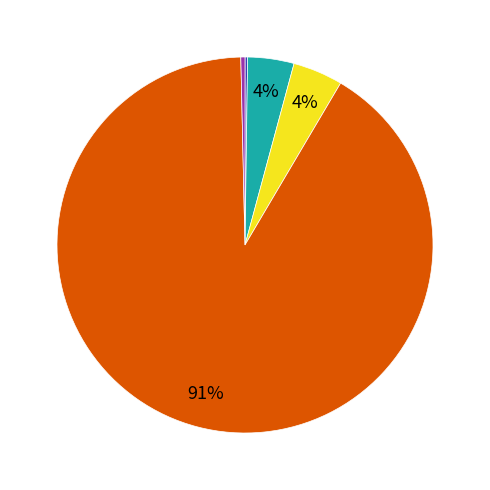

Does any single category account for the majority?

Yes